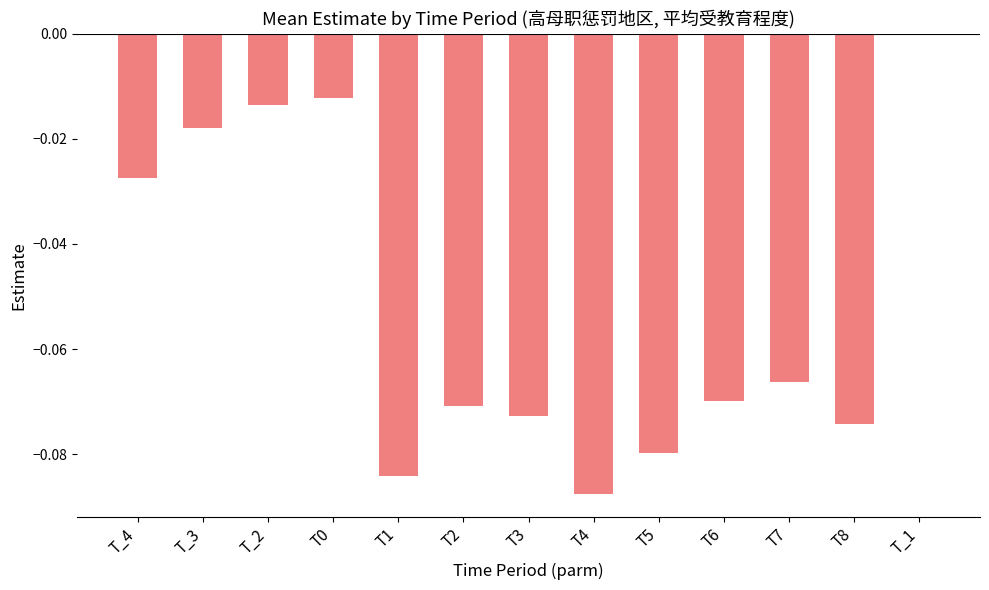

True or false: the data shows -0.0 at T8.

False